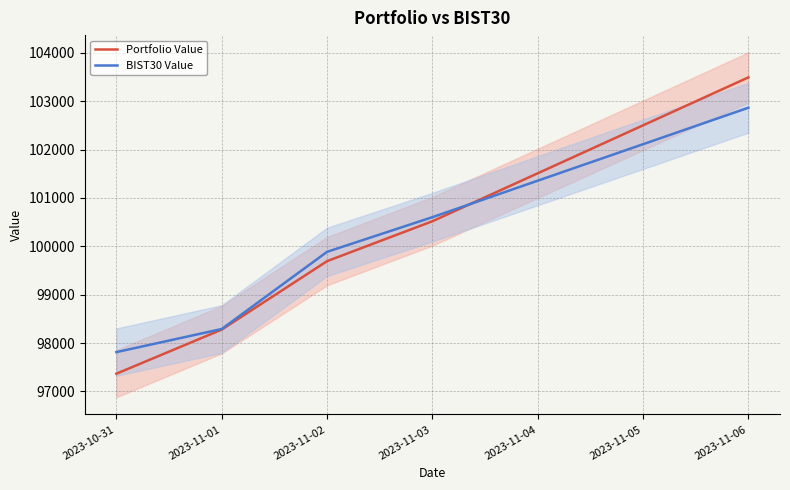

The value of Portfolio Value at 2023-11-06 is 103492.9. True or false?

True